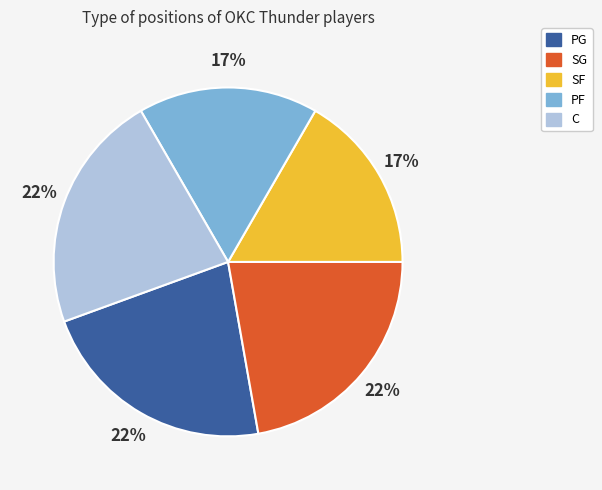

The SG slice represents 10% of the pie. True or false?

False